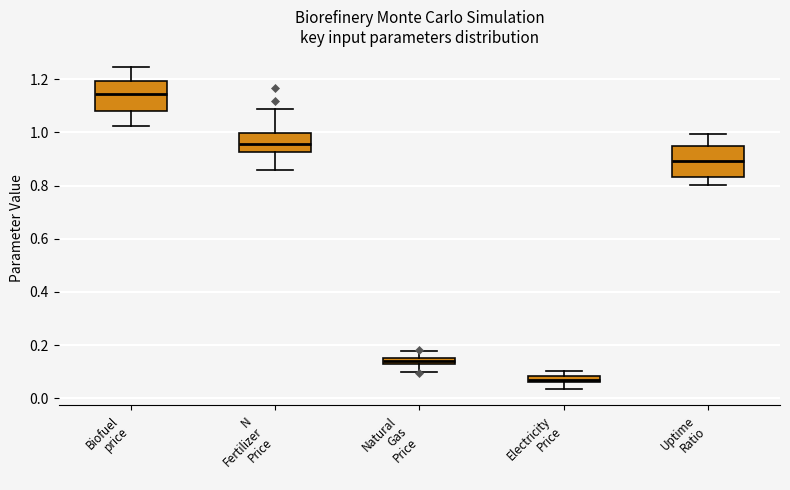

Where does the median line of the box for N Fertilizer Price sit on the y-axis? The values are not printed on the chart, so give them approximately, as read against the axis.

0.96